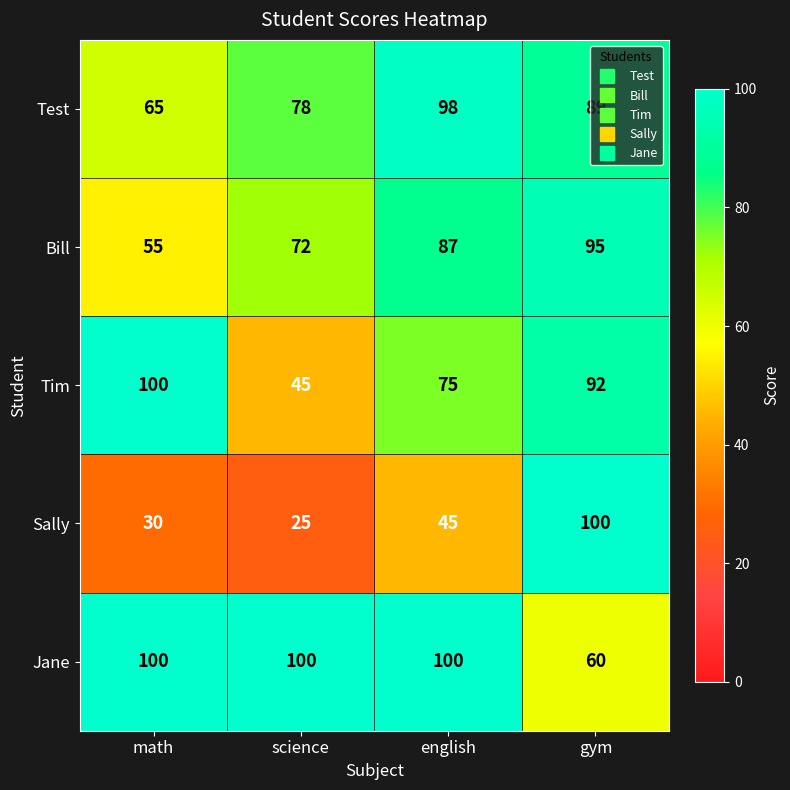

Read the Tim value at english, to the nearest 10.

80